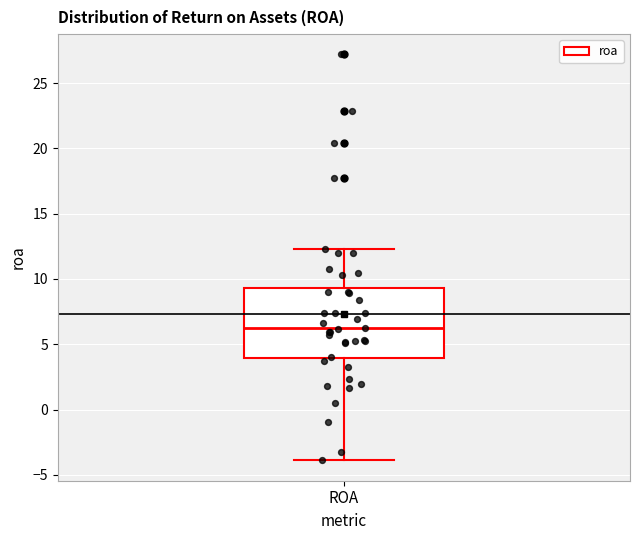

Read this box plot against the y-axis: the position of the median line, the range covered by the box, and the ends of both whiskers. The values are not printed on the chart, so give them approximately, as read against the axis.

median 6.0, box 4.0 to 9.5, whiskers -4.0 to 12.5